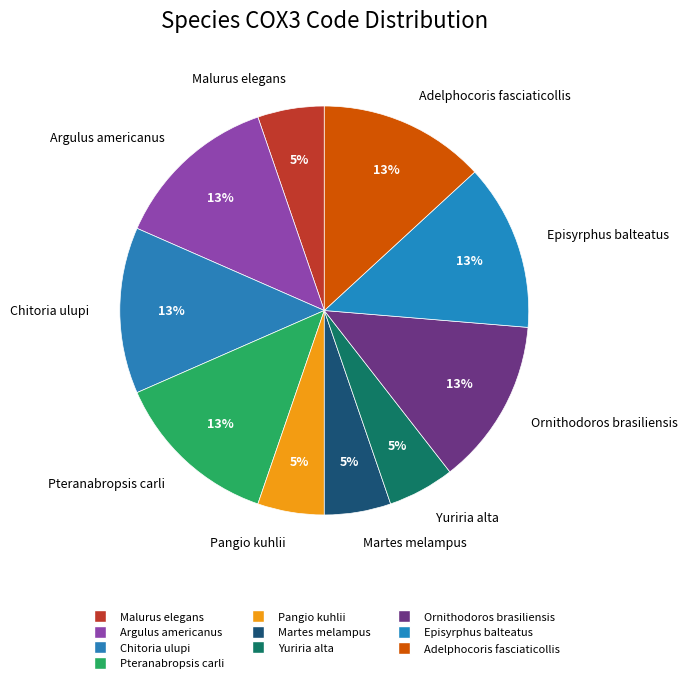

Is the sum of Pteranabropsis carli and Adelphocoris fasciaticollis greater than half?

No